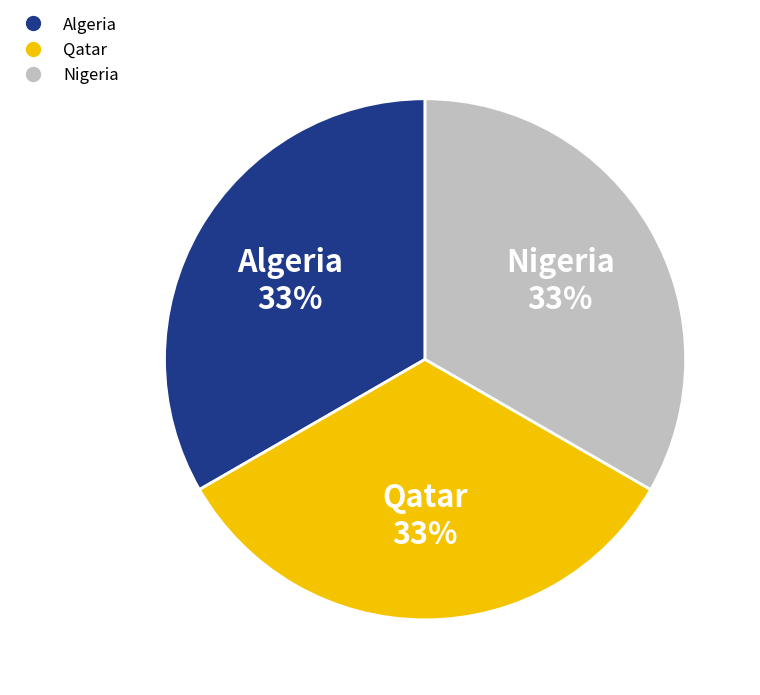

Is there a majority slice in this chart?

No